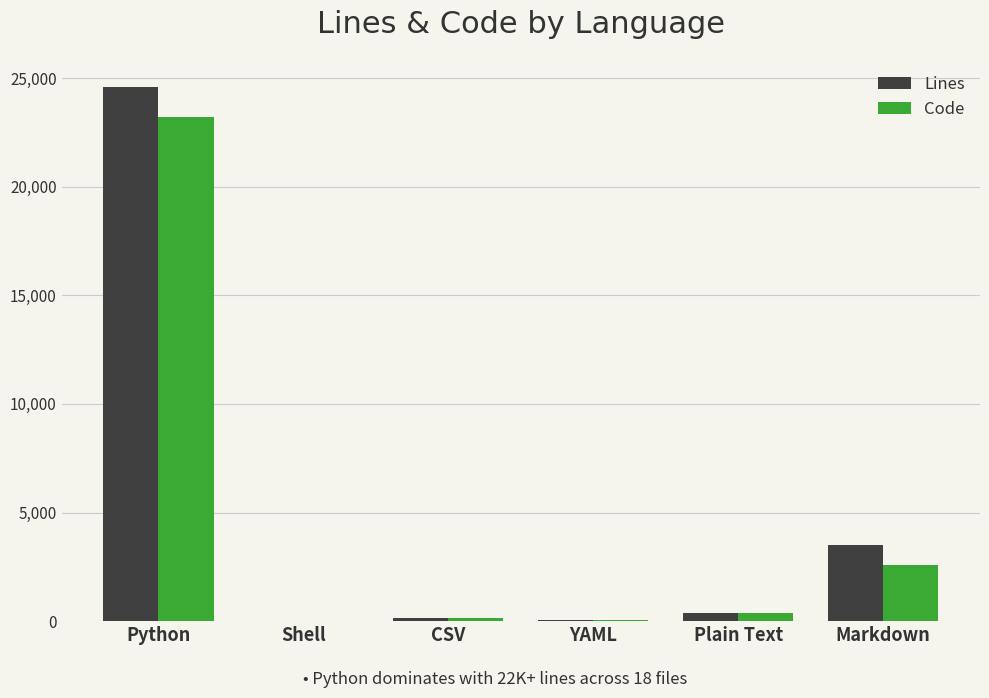

Is the value of Code at YAML greater than the value of Lines at Python?

No